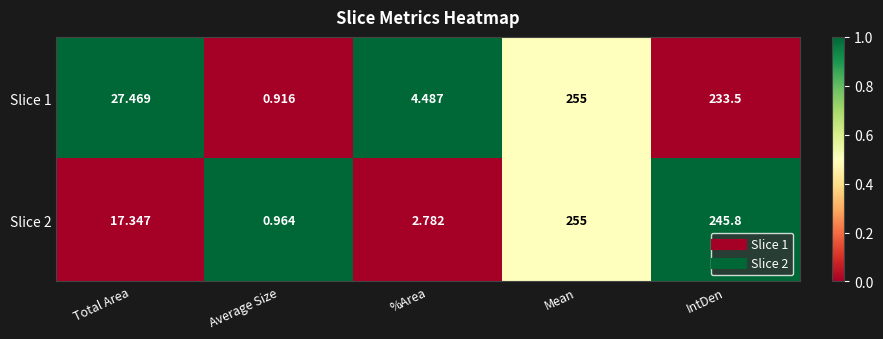

Where is Slice 2 nearest to the value 127?

Total Area